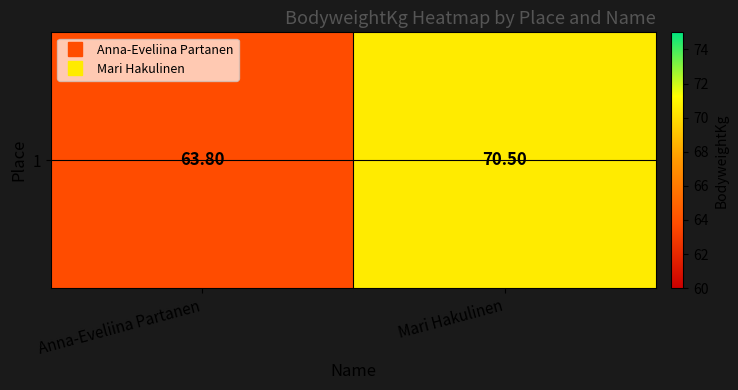

Which label corresponds to the smallest value in the chart?

Anna-Eveliina Partanen